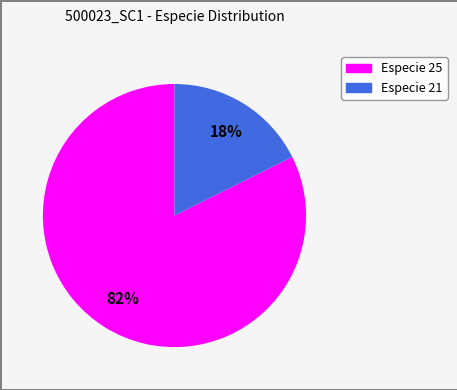

To the nearest percent, what is the average slice percentage?

50%